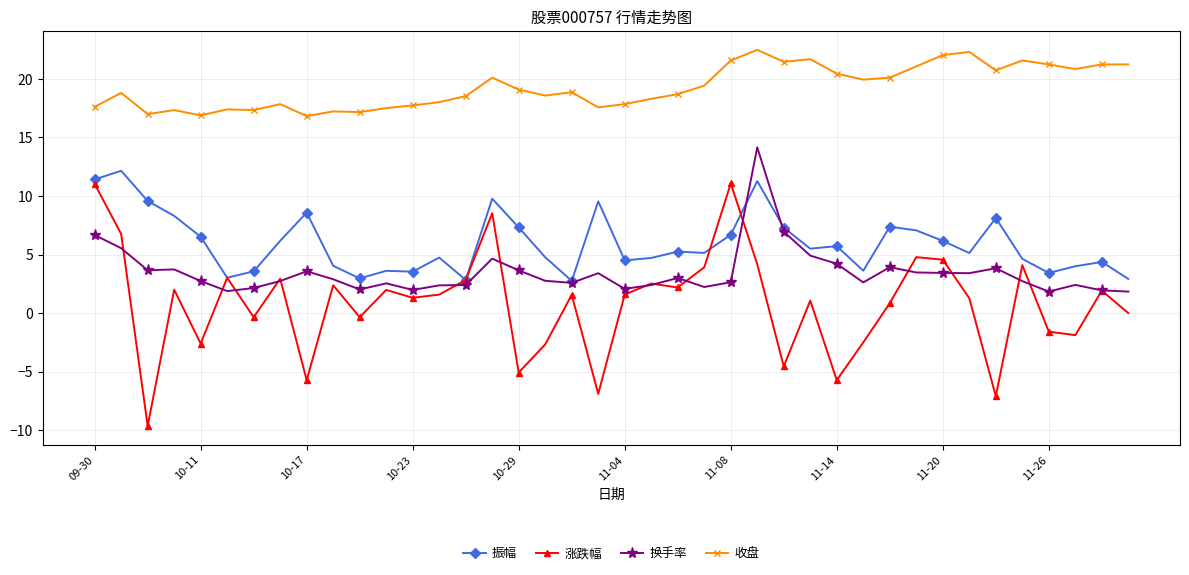

True or false: 换手率 and 振幅 cross at least once.

True